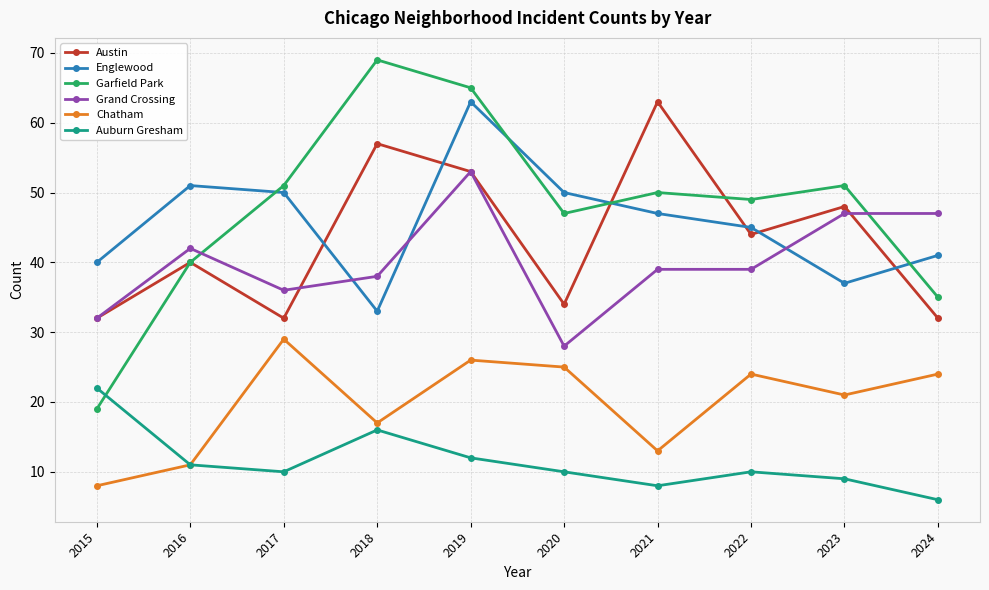

Reading left to right, transcribe all the data shown in this chart.

Austin: 2015=32	2016=40	2017=32	2018=57	2019=53	2020=34	2021=63	2022=44	2023=48	2024=32
Englewood: 2015=40	2016=51	2017=50	2018=33	2019=63	2020=50	2021=47	2022=45	2023=37	2024=41
Garfield Park: 2015=19	2016=40	2017=51	2018=69	2019=65	2020=47	2021=50	2022=49	2023=51	2024=35
Grand Crossing: 2015=32	2016=42	2017=36	2018=38	2019=53	2020=28	2021=39	2022=39	2023=47	2024=47
Chatham: 2015=8	2016=11	2017=29	2018=17	2019=26	2020=25	2021=13	2022=24	2023=21	2024=24
Auburn Gresham: 2015=22	2016=11	2017=10	2018=16	2019=12	2020=10	2021=8	2022=10	2023=9	2024=6